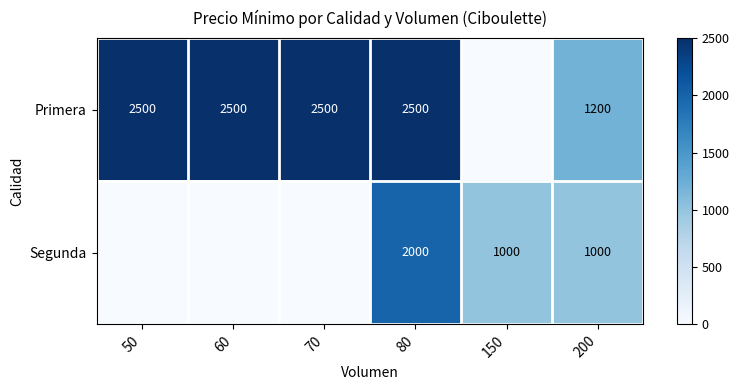

Which has a higher value, 70 or 80?

70